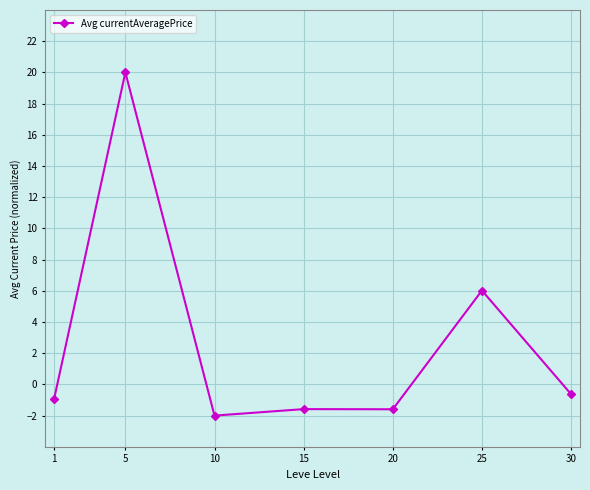

What is the change in value from 15 to 25?

+7.6